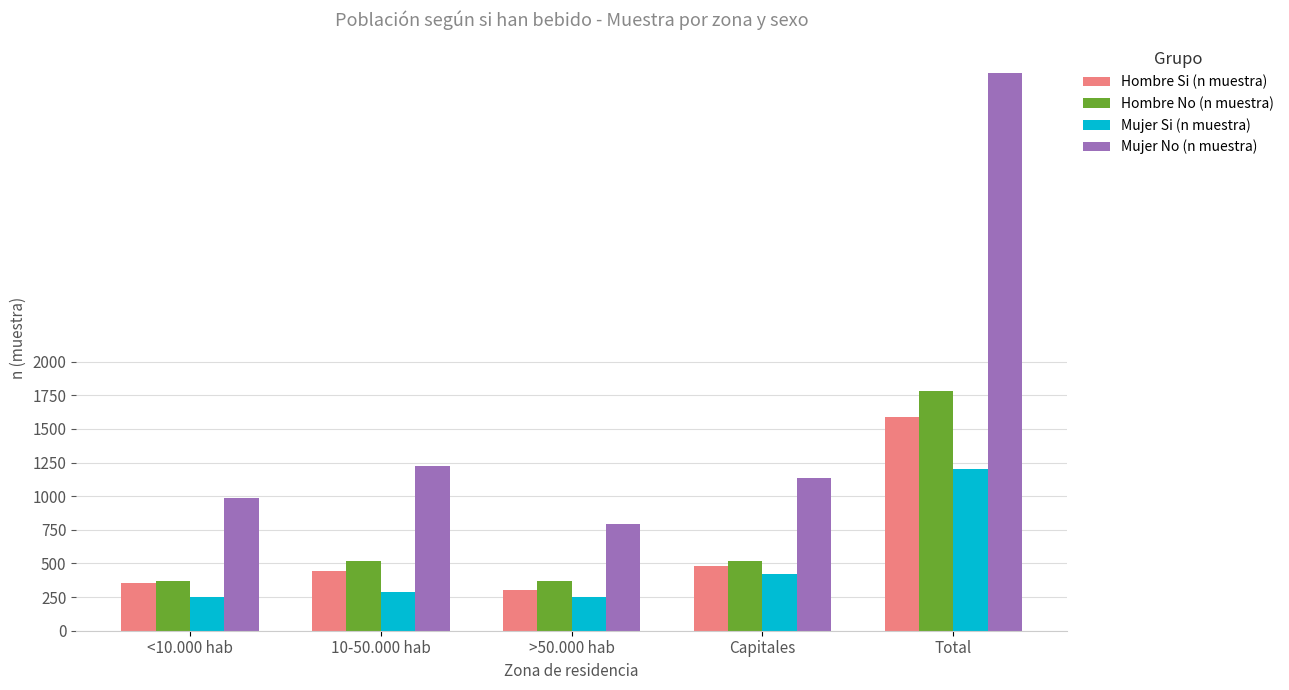

How many data points in Mujer No (n muestra) are less than 1136?

2